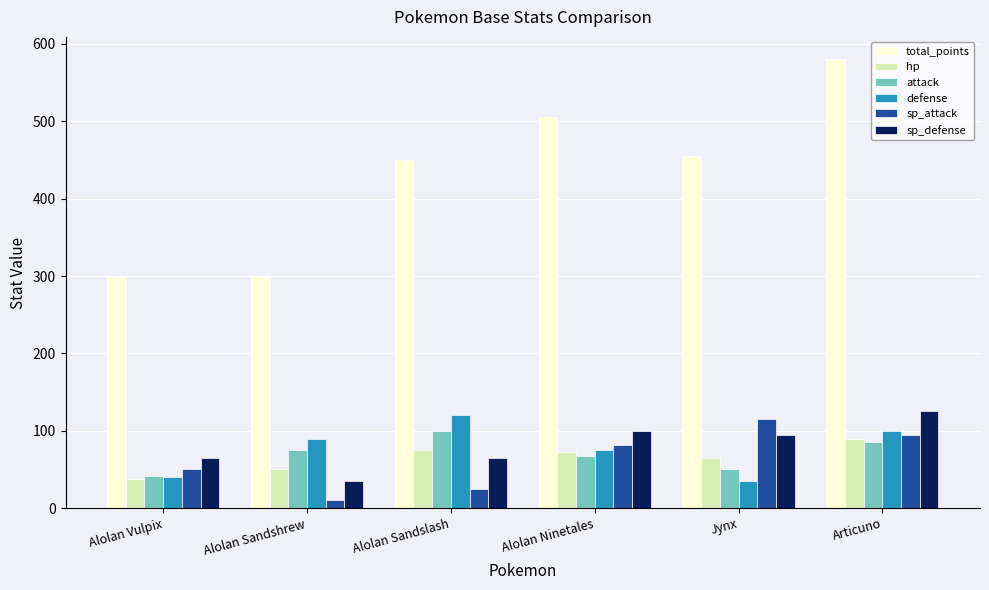

How many bars are there in total?

36